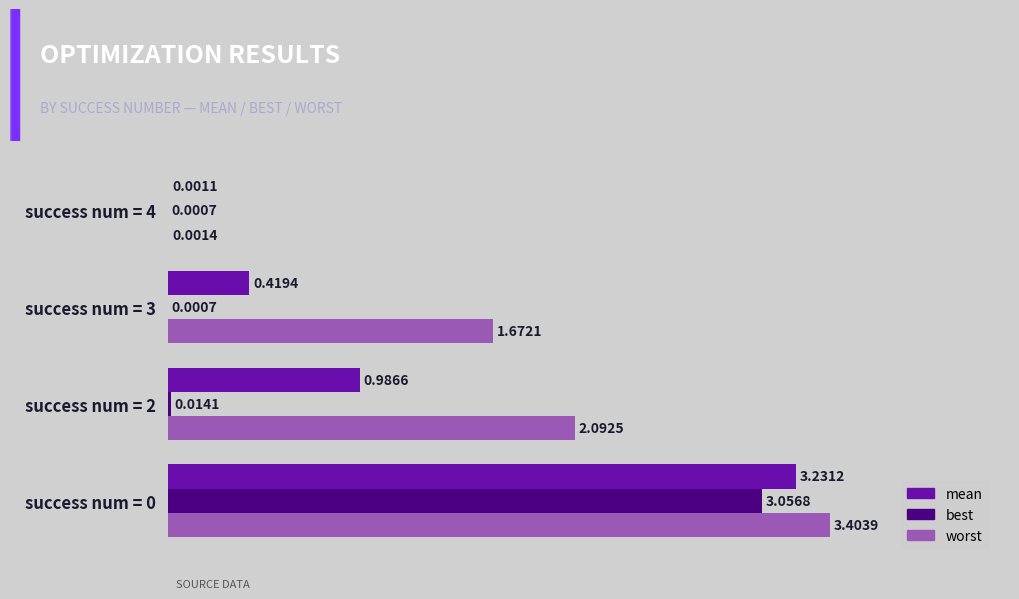

How many series are shown in this chart?

3